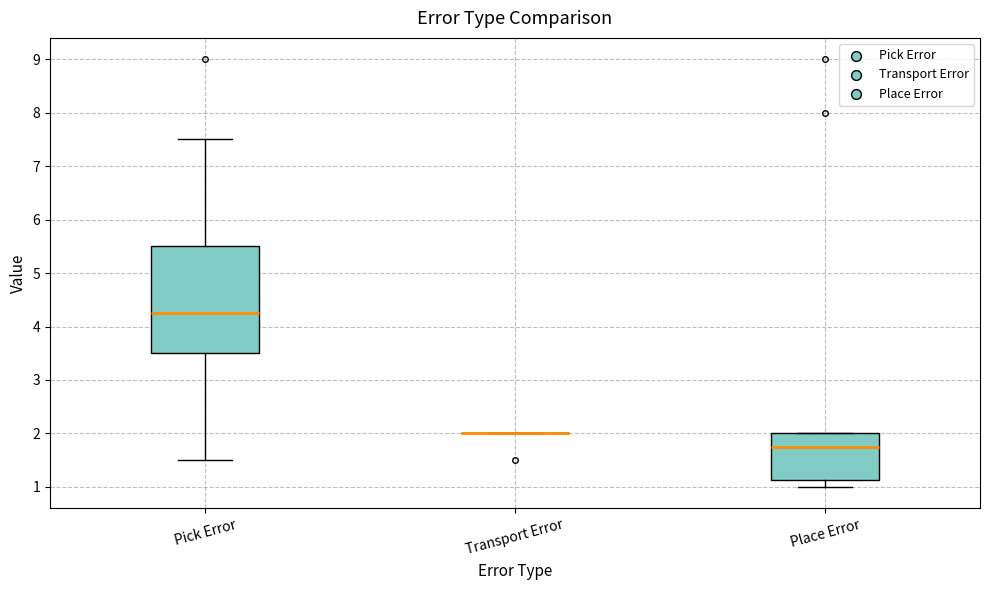

Reading left to right, transcribe this box plot: for each box, give where its median line is, the range the box spans, and where its two whiskers end, as read against the y-axis. The values are not printed on the chart, so give them approximately, as read against the axis.

Pick Error: median 4.3, box 3.5 to 5.5, whiskers 1.5 to 7.5
Transport Error: box collapsed to a line at 2.0, whiskers 2.0 to 2.0
Place Error: median 1.8, box 1.1 to 2.0, whiskers 1.0 to 2.0